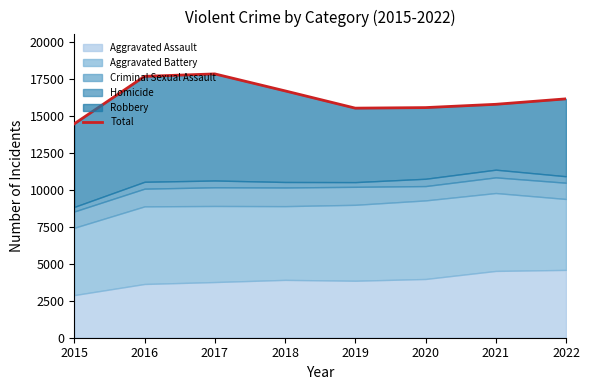

At which category does the data reach its first local peak?

2017